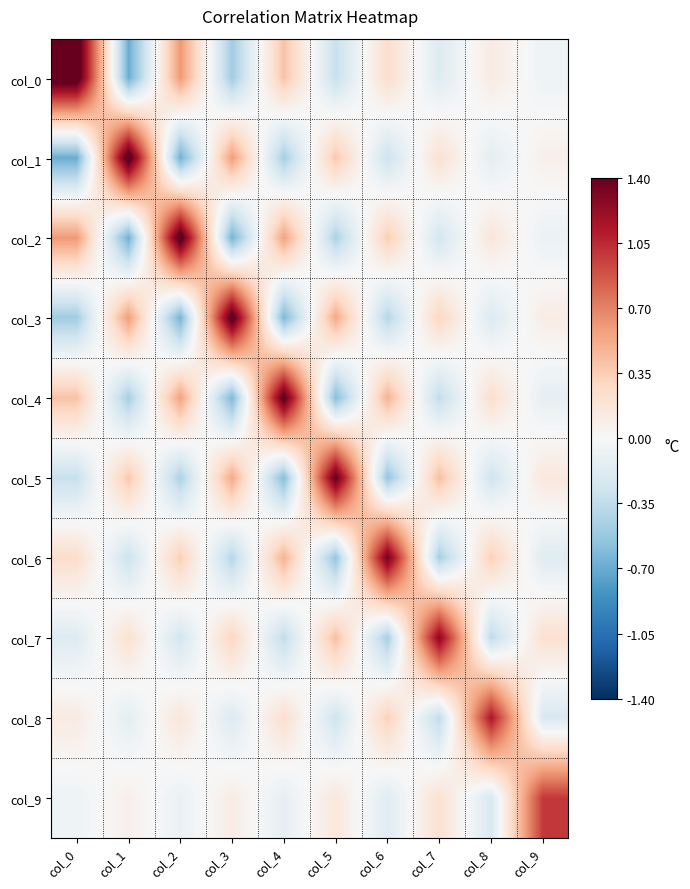

Which label corresponds to the largest value in the chart?

col_0